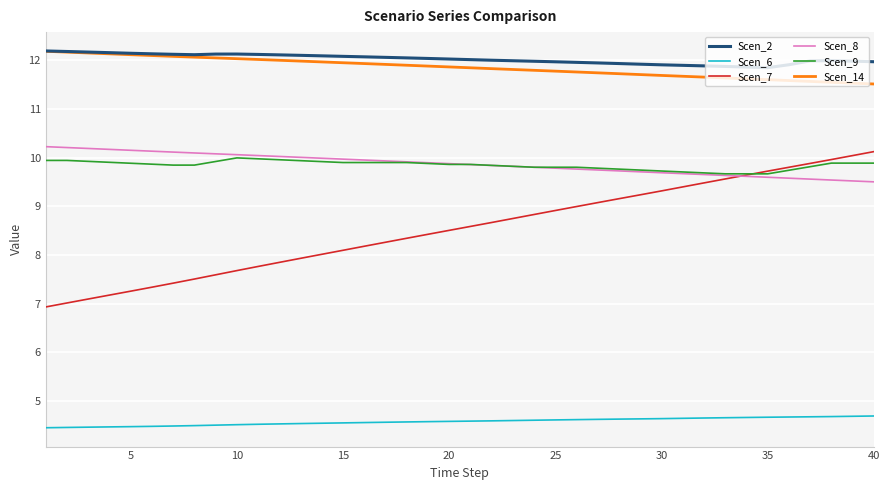

Which series has the widest spread of values?

Scen_7